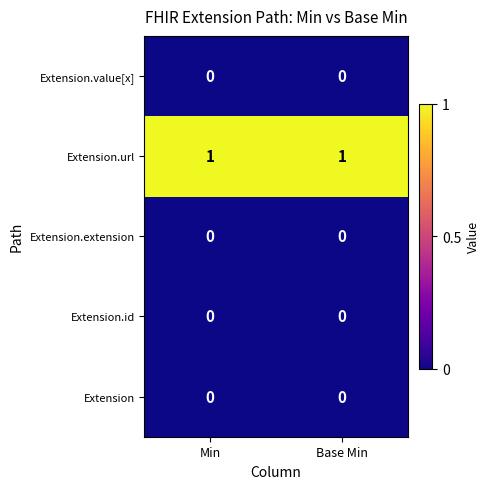

The Extension.value[x] series shows 0 at Min. True or false?

True